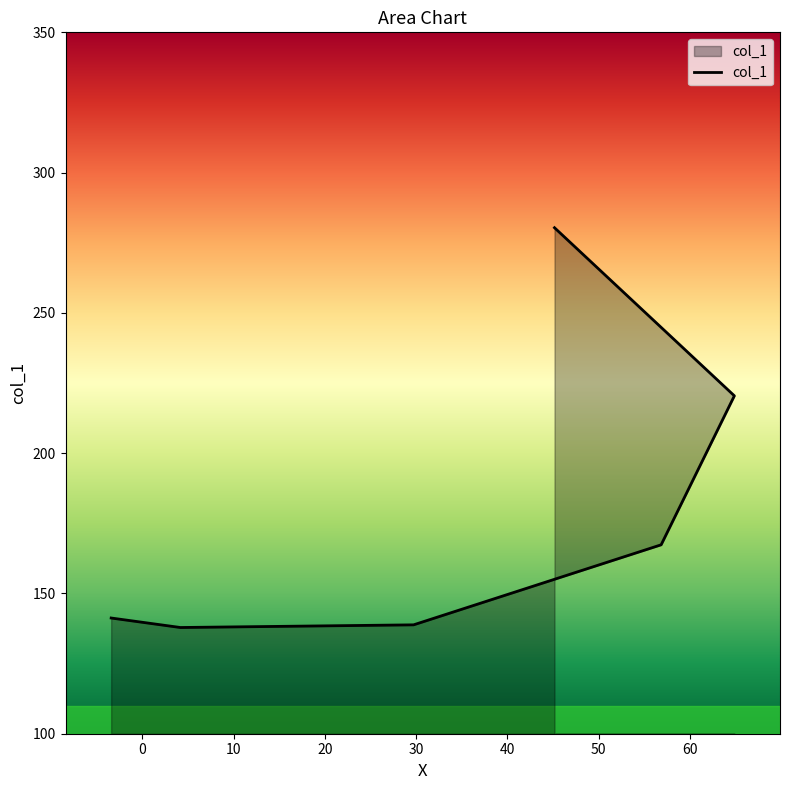

Where is the data nearest to the value 209?

64.873